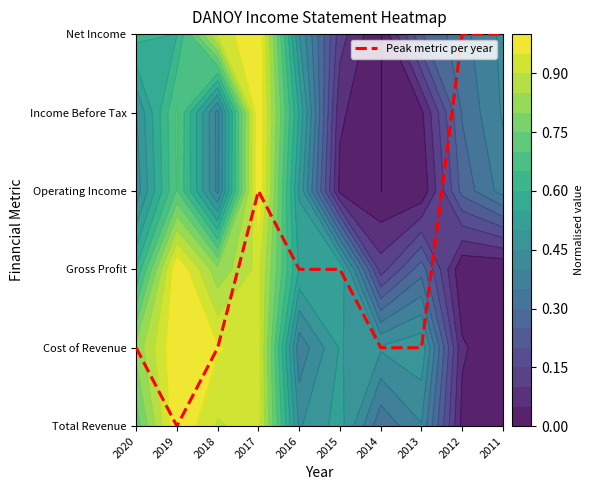

Count the values in the range 1 to 3.

7